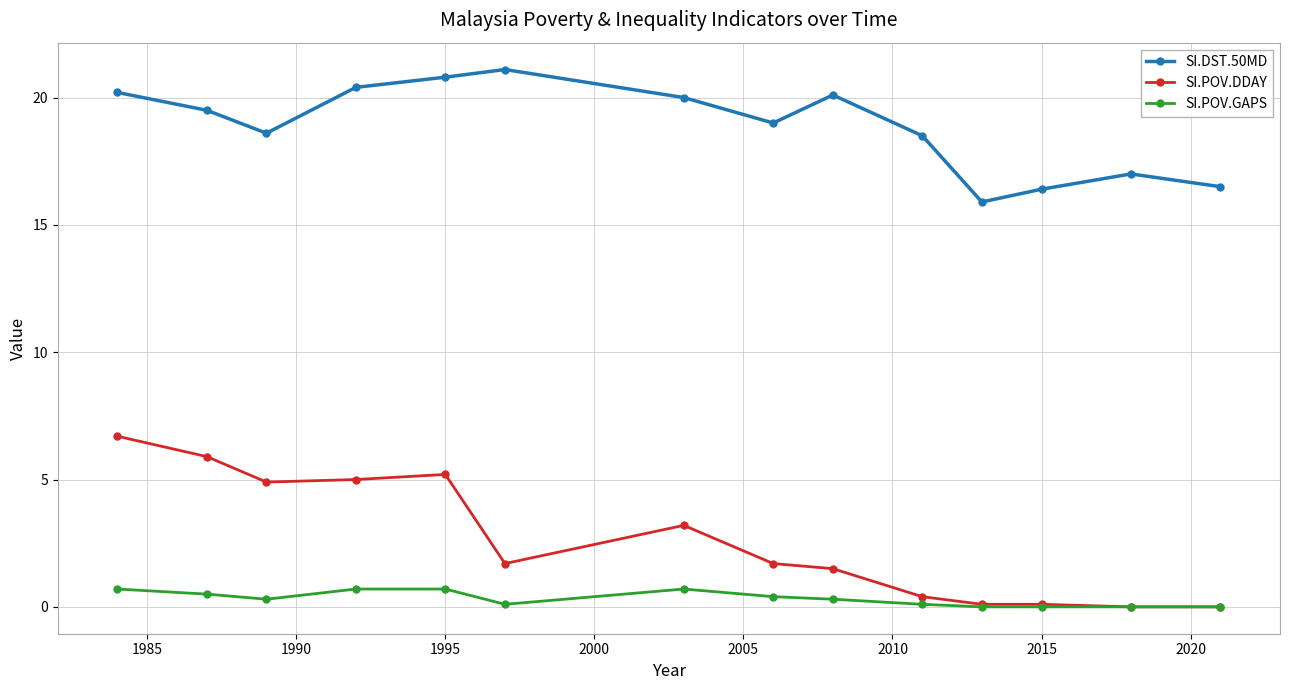

At how many categories does at least one series exceed 11?

14